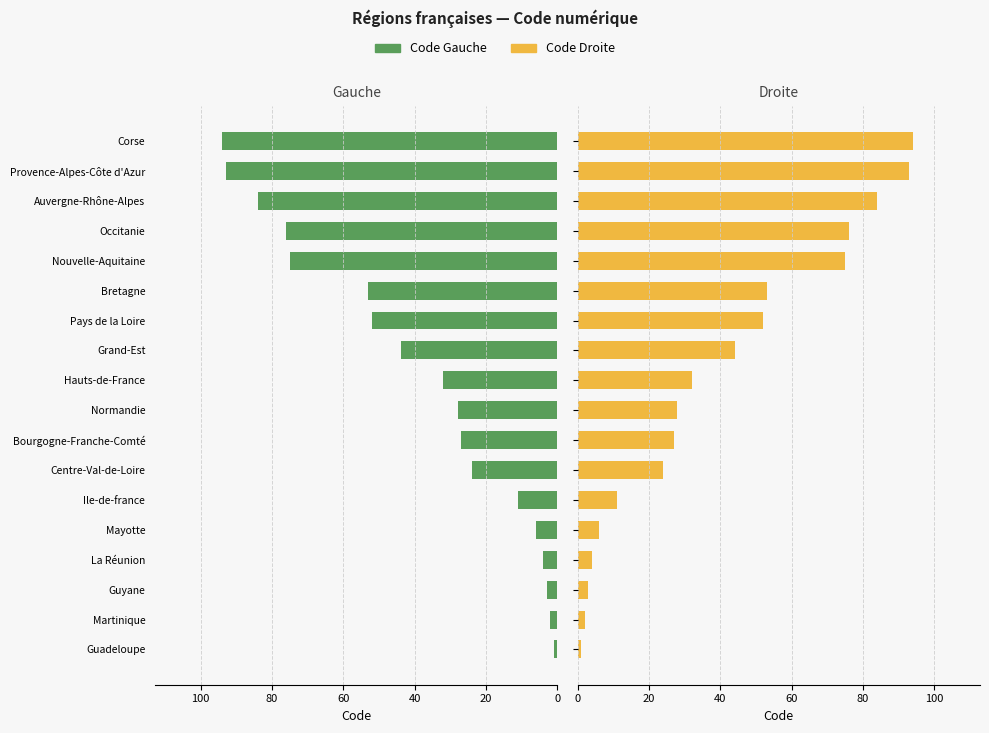

Reading left to right, transcribe all the data shown in this chart.

Code Gauche: 1	2	3	4	6	11	24	27	28	32	44	52	53	75	76	84	93	94
Code Droite: 1	2	3	4	6	11	24	27	28	32	44	52	53	75	76	84	93	94